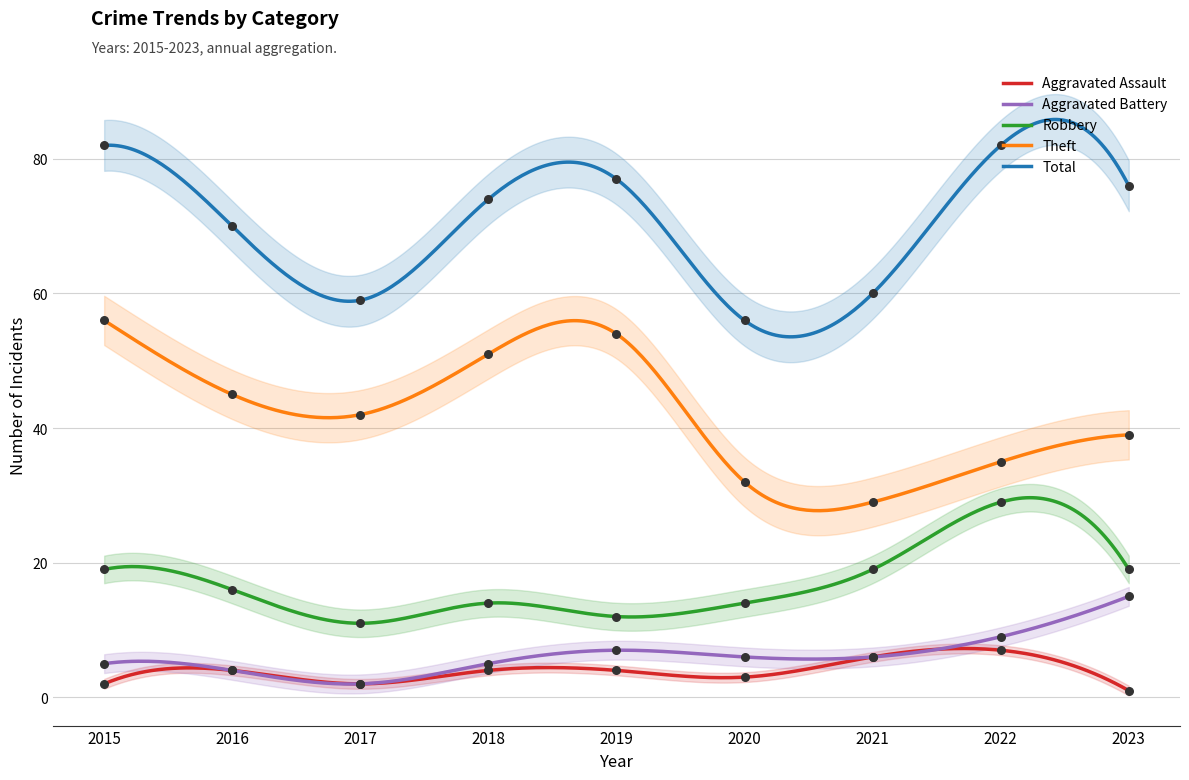

Which series contains the highest Y value?

Total